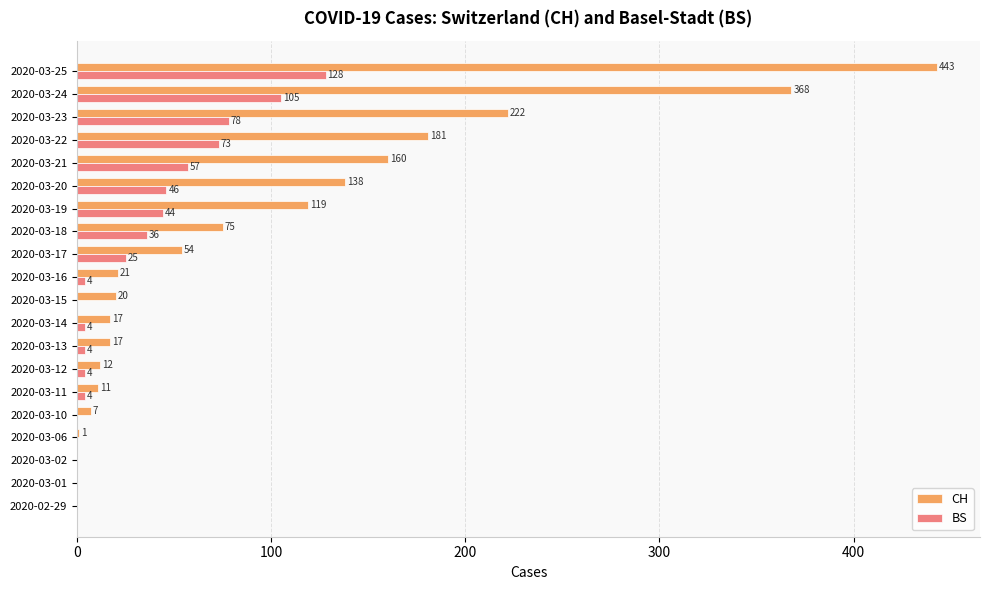

What value does the CH series have at 2020-03-20?

138